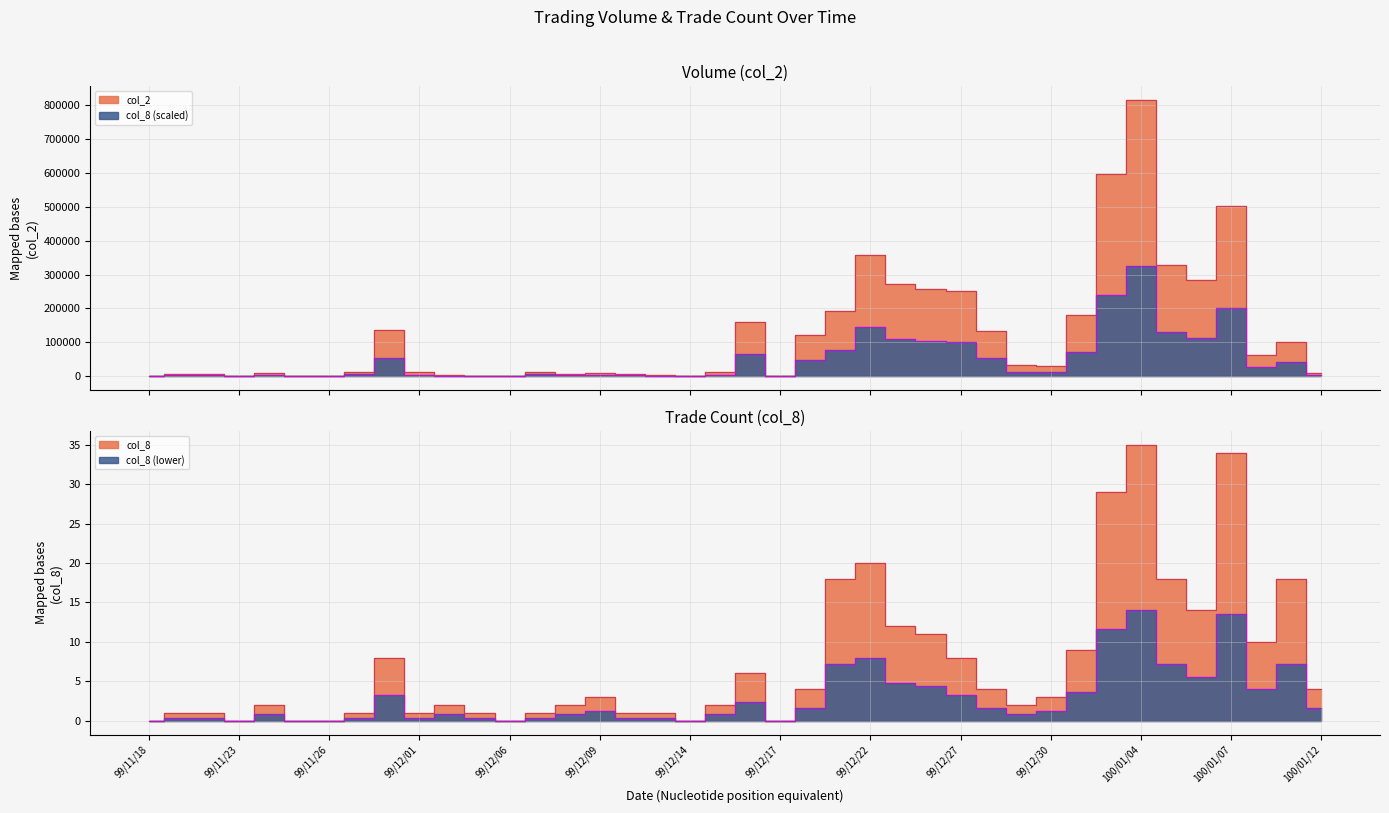

Is the value of col_8 at 99/12/10 greater than the value of col_2 at 99/12/06?

Yes